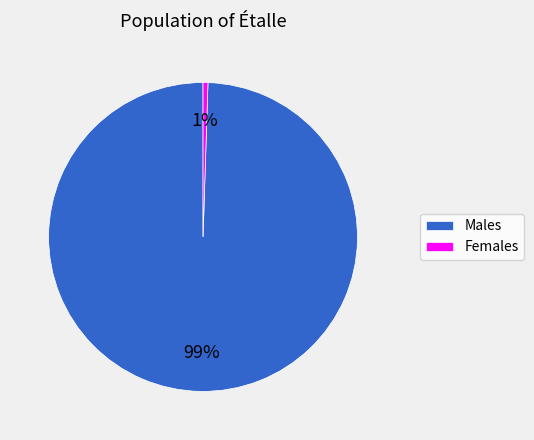

To the nearest percent, what is the combined percentage of Males and Females?

100%